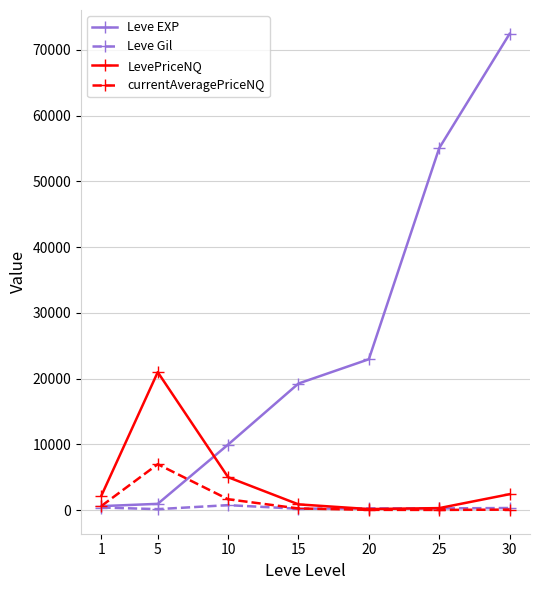

What is the sum of the Leve EXP values at 1 and 30?

73060